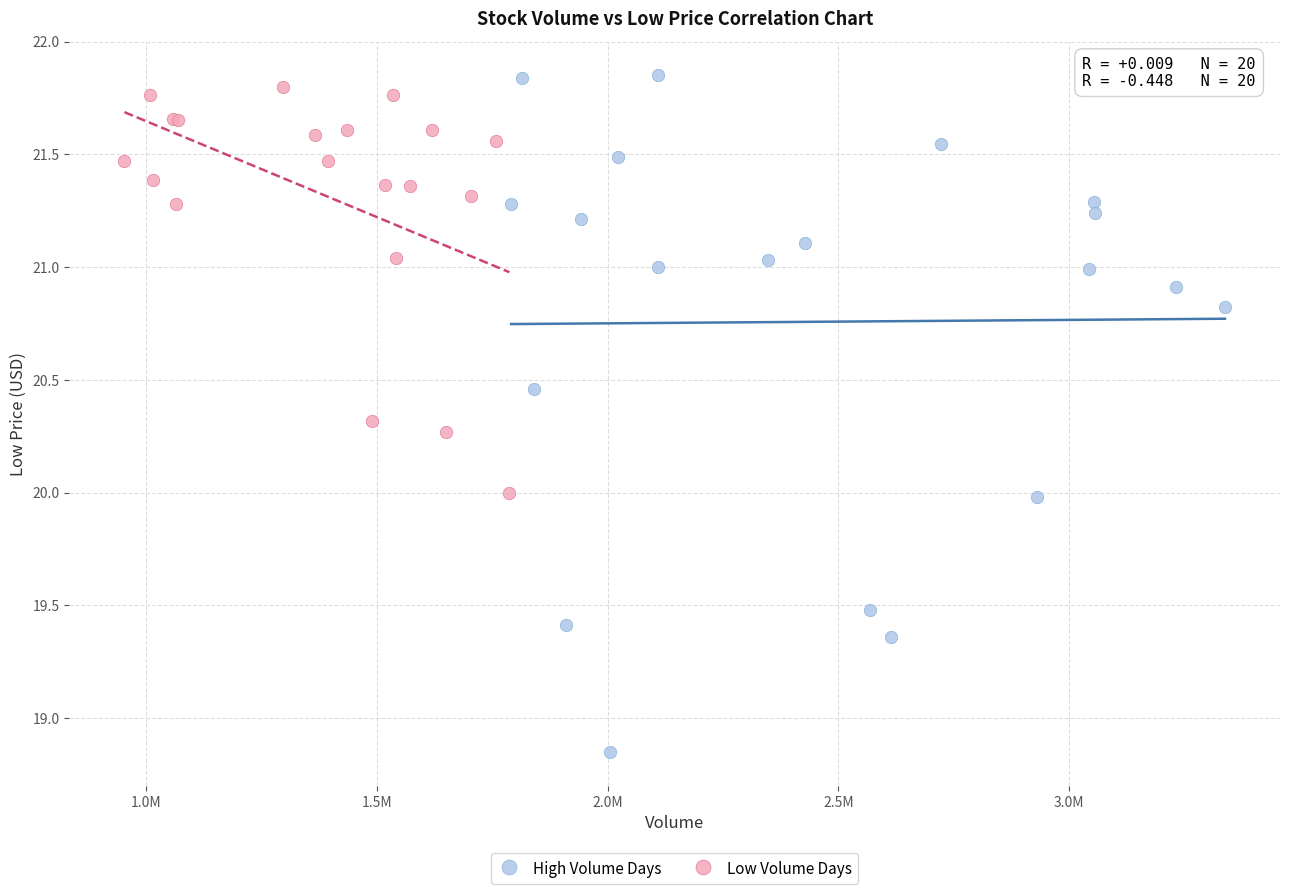

What are all the series names shown in the legend?

High Volume Days, Low Volume Days